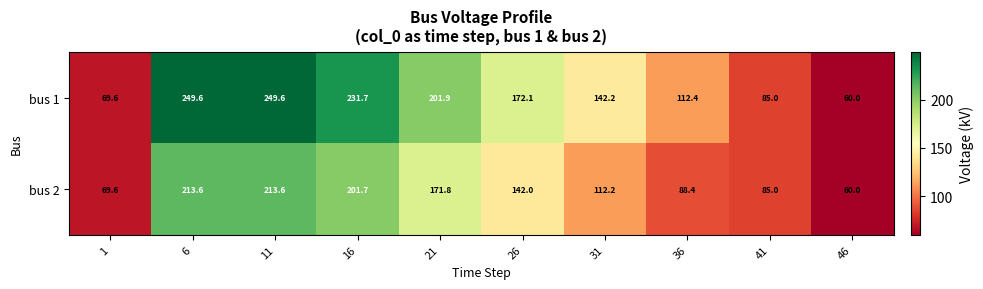

What is the greatest value displayed?

249.6